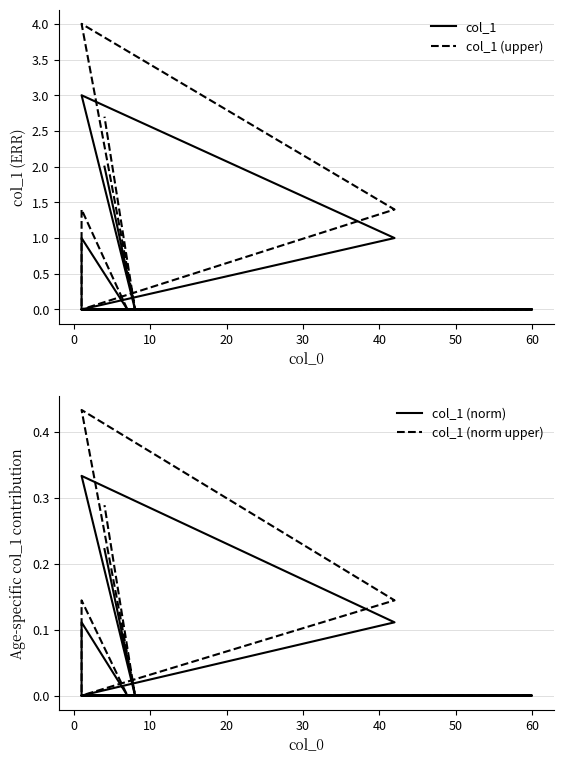

True or false: col_1 (norm upper) and col_1 (norm) cross at least once.

False